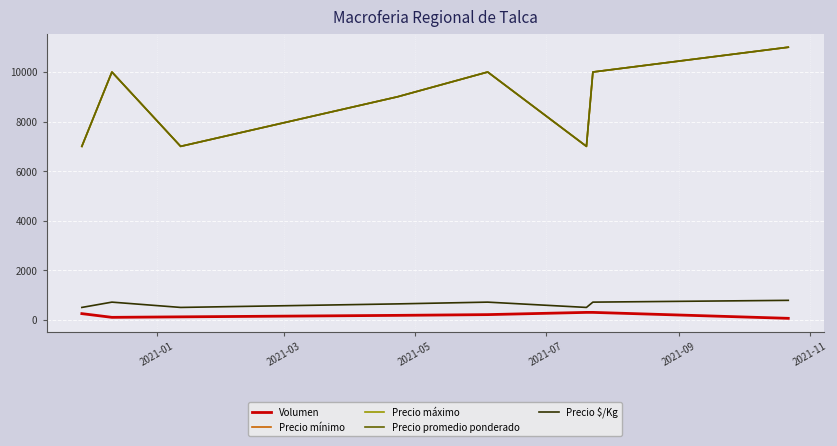

What is the average value of the Precio $/Kg series?

634